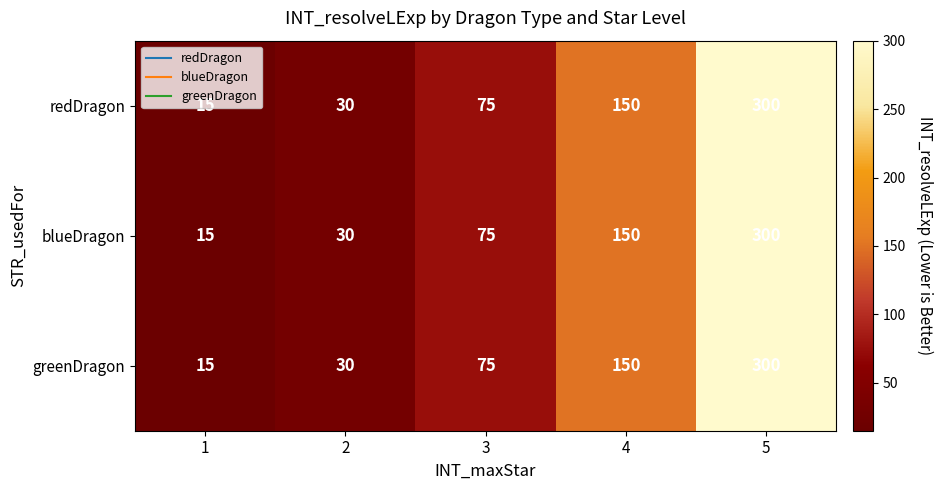

How many distinct data groups are displayed?

3